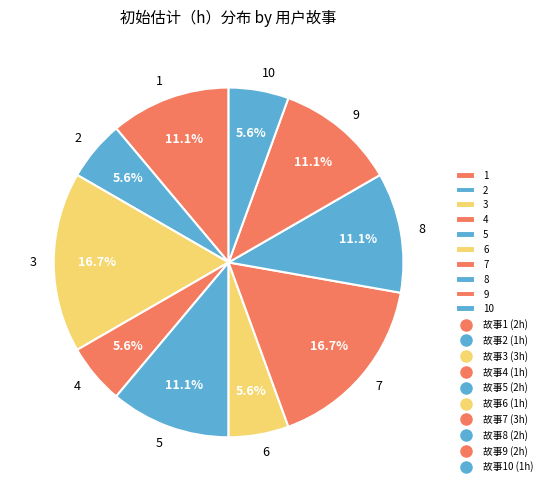

How much of the chart is everything except 1?

88.9%